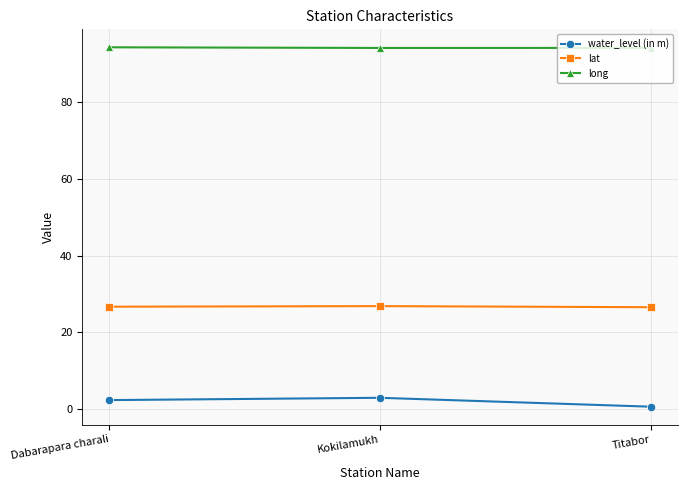

Count the number of categories in the chart.

3